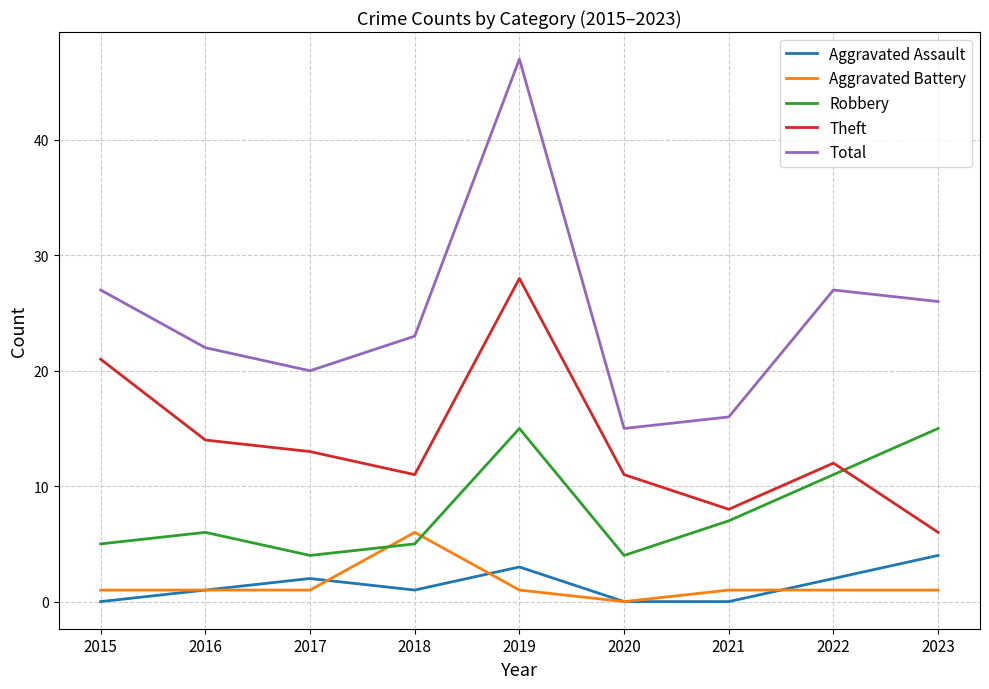

What is the lowest value of the Theft series?

6